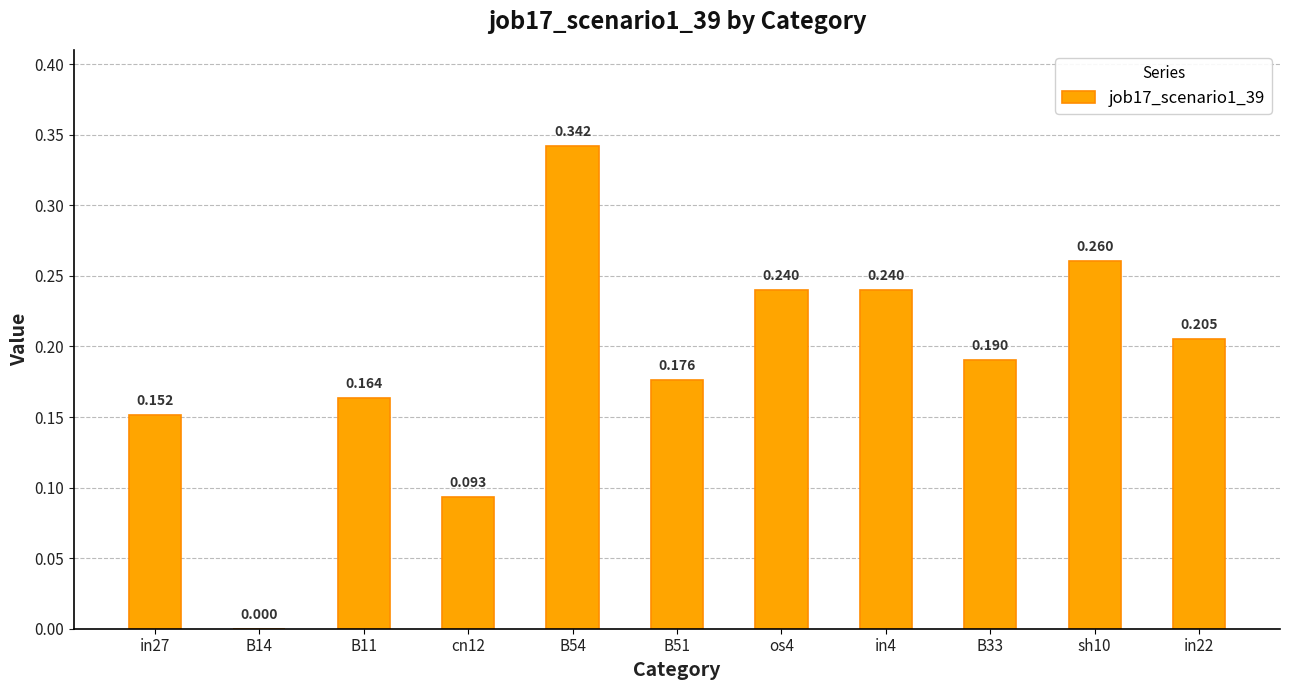

Rank the categories by value from highest to lowest.

B54, sh10, os4, in4, in22, B33, B51, B11, in27, cn12, B14